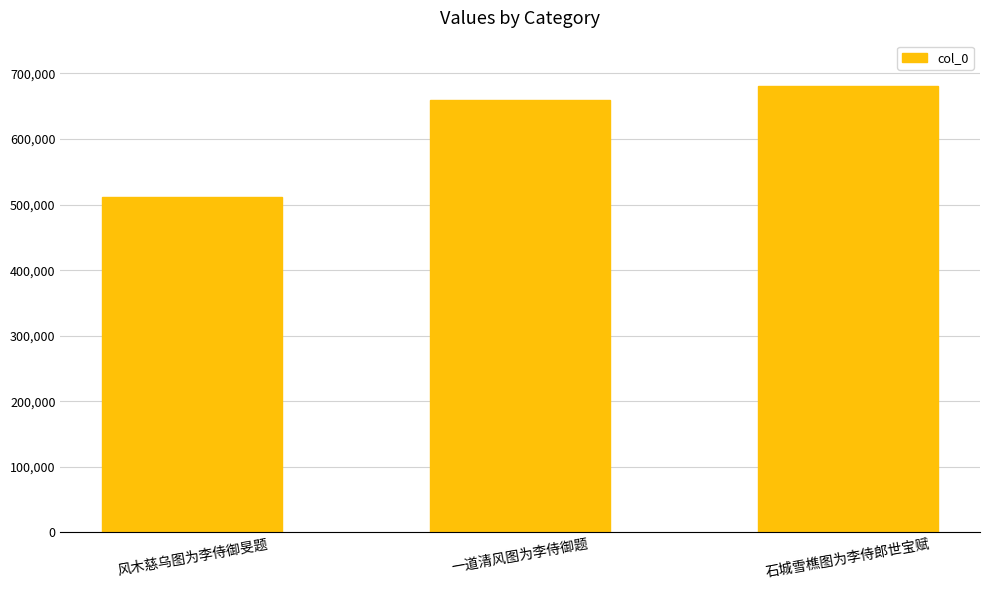

The value at 一道清风图为李侍御题 is 1025466. True or false?

False